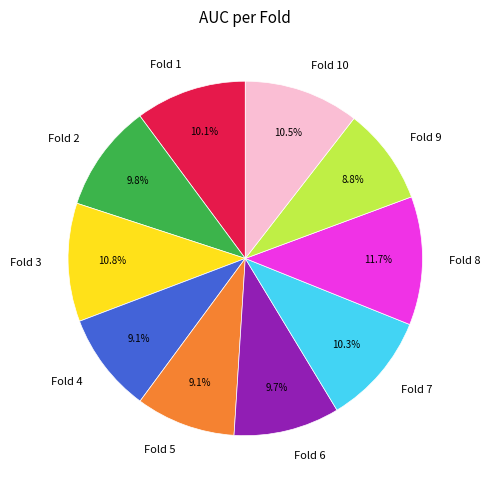

Is it true that Fold 9 is 9% of the pie?

True